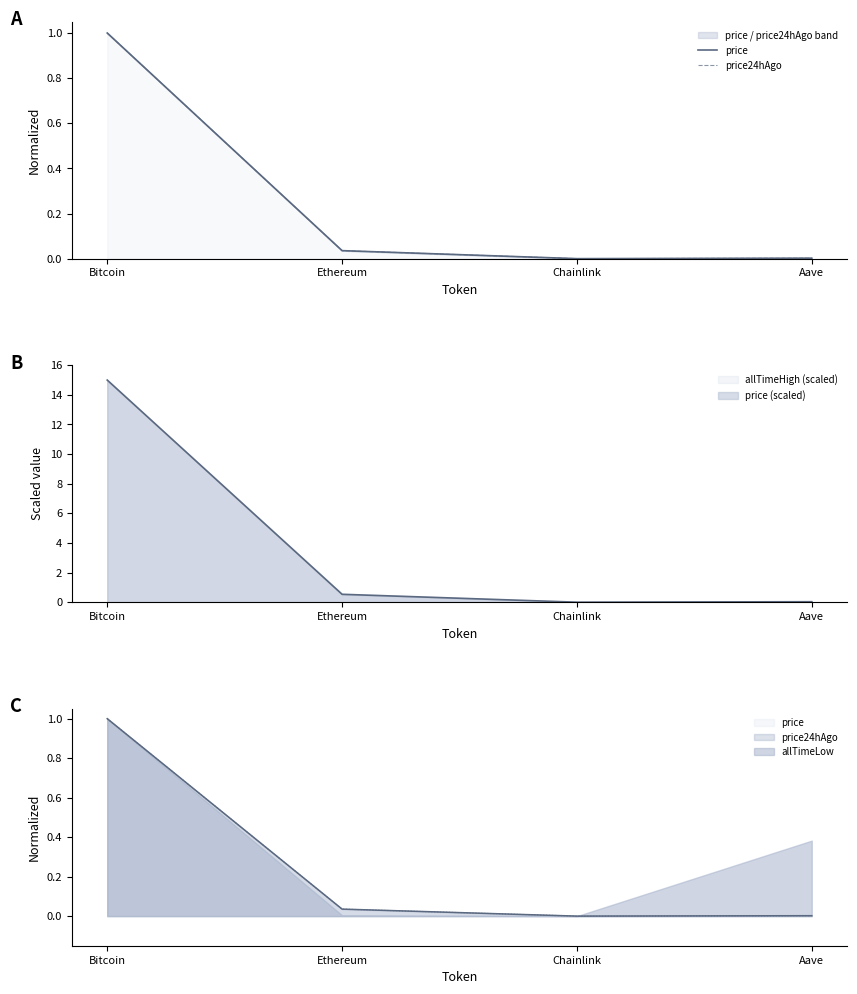

Rank the series by their average value, from highest to lowest.

price, price24hAgo